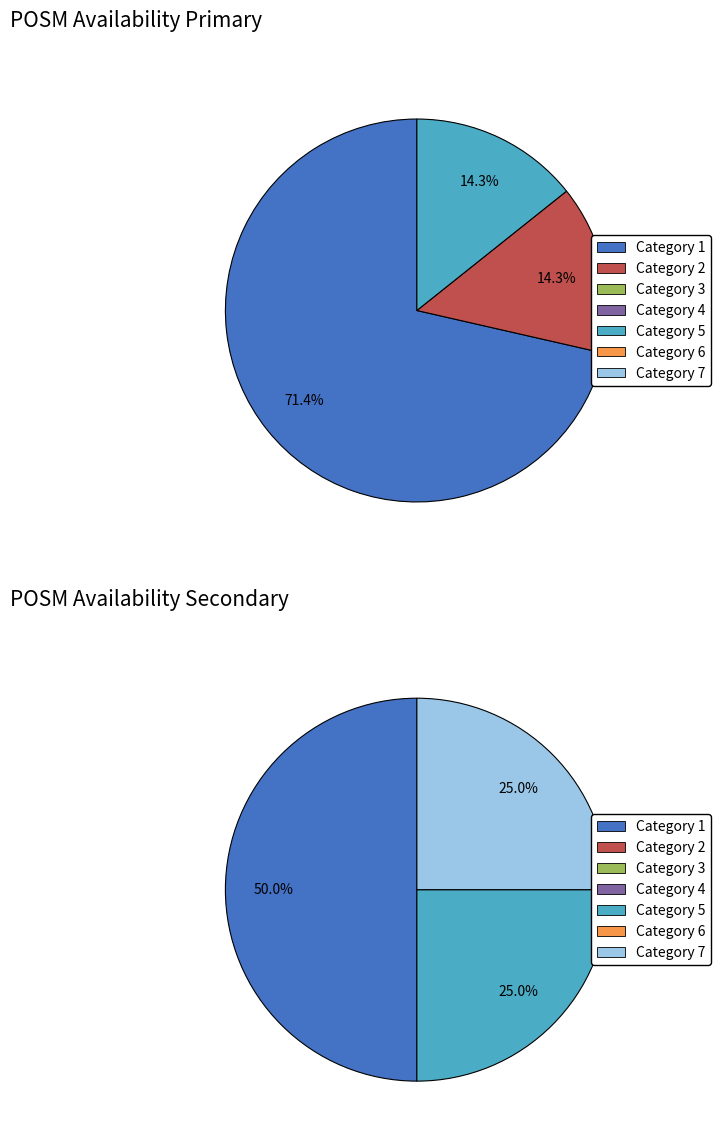

How much of the chart is everything except Category 3?

100.0%